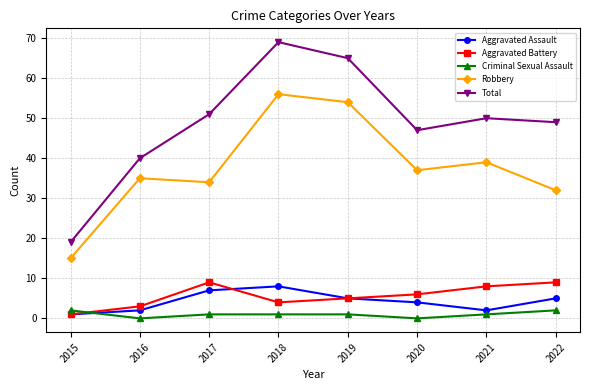

What is the value of the Aggravated Battery point at the 4th from the left?

4